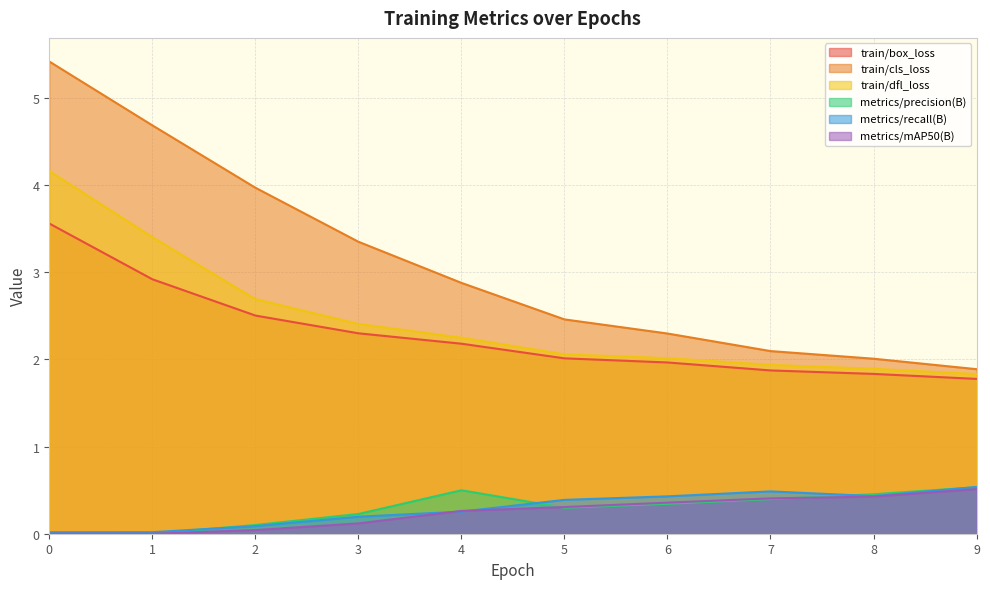

What is the difference between the second highest and second lowest values in the metrics/precision(B) series?

0.5